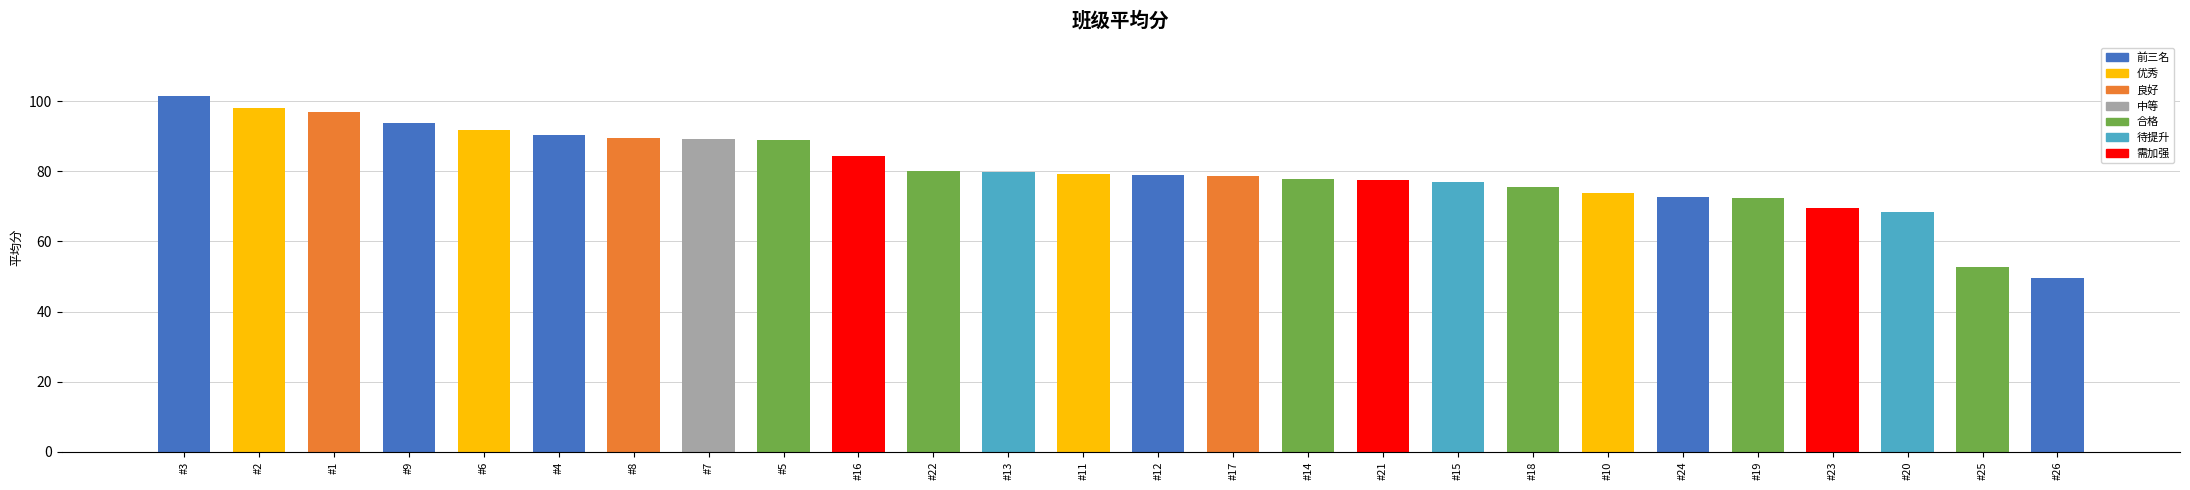

What is the average value?

80.3